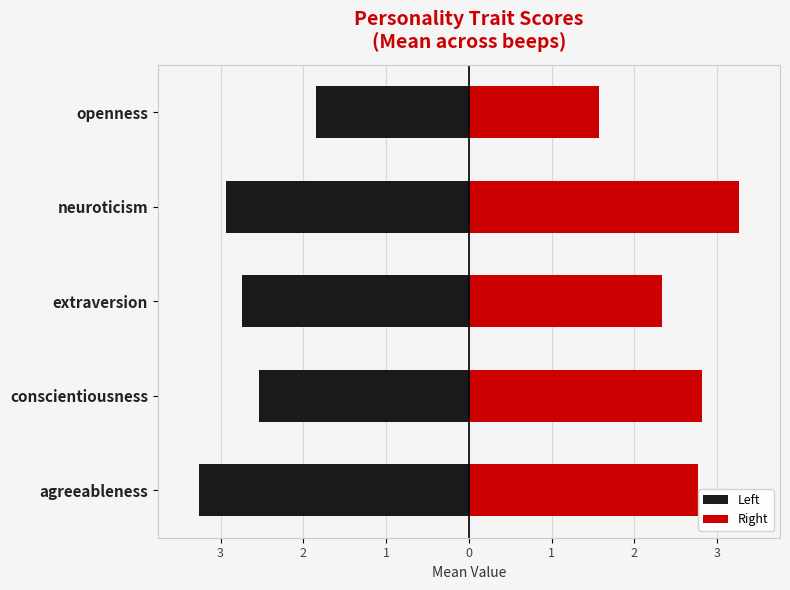

Count the Left values in the range -2 to -1.

1